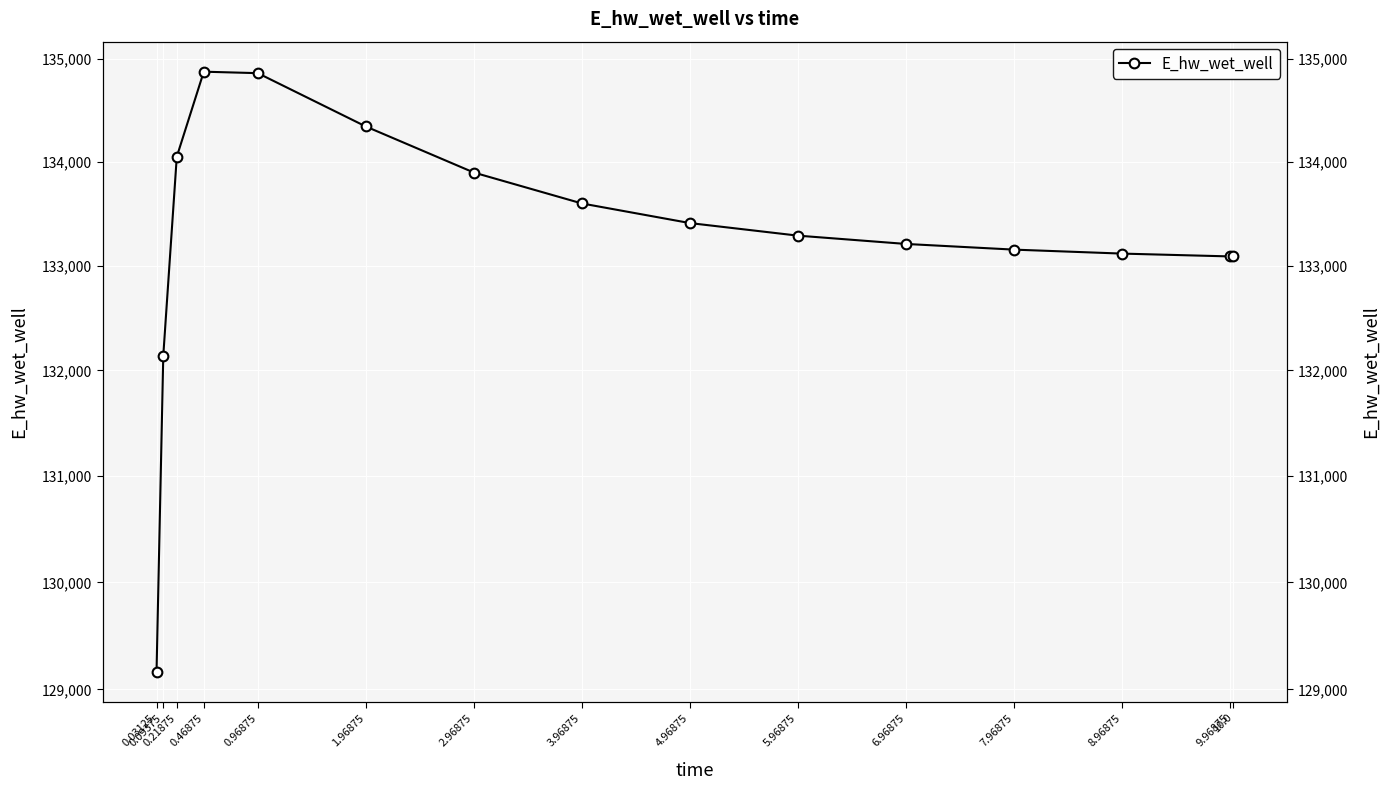

Count the number of data series in this chart.

1